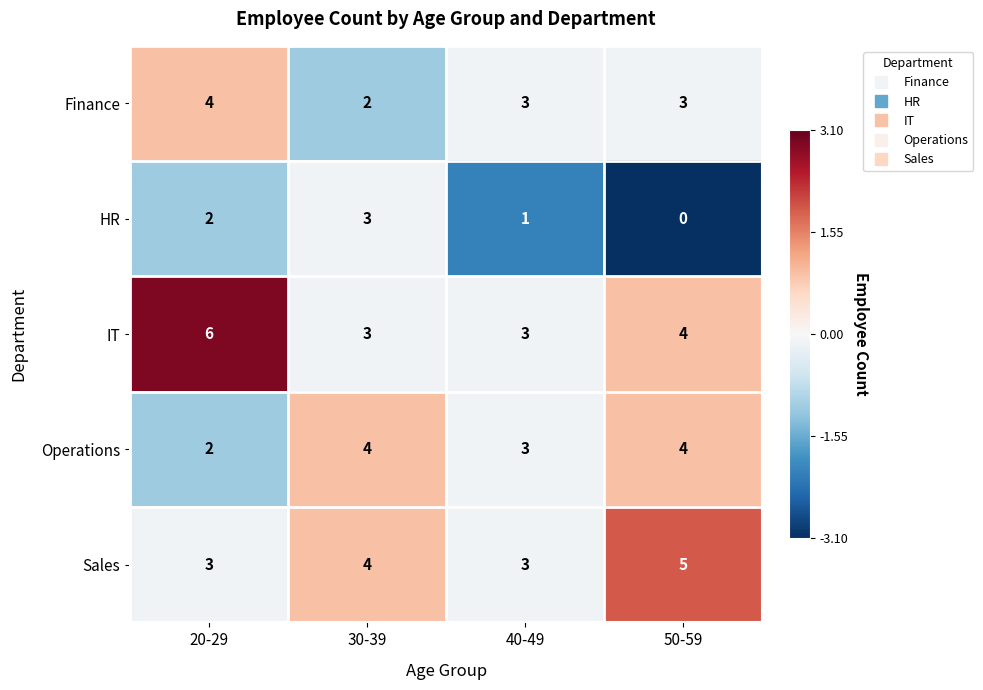

Which category has the highest value across all series?

20-29